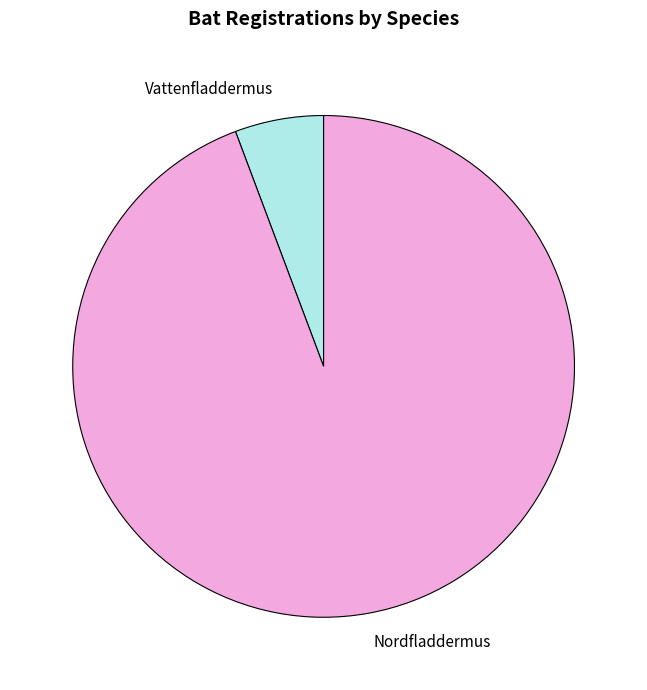

Rank the categories by value from highest to lowest.

Nordfladdermus, Vattenfladdermus